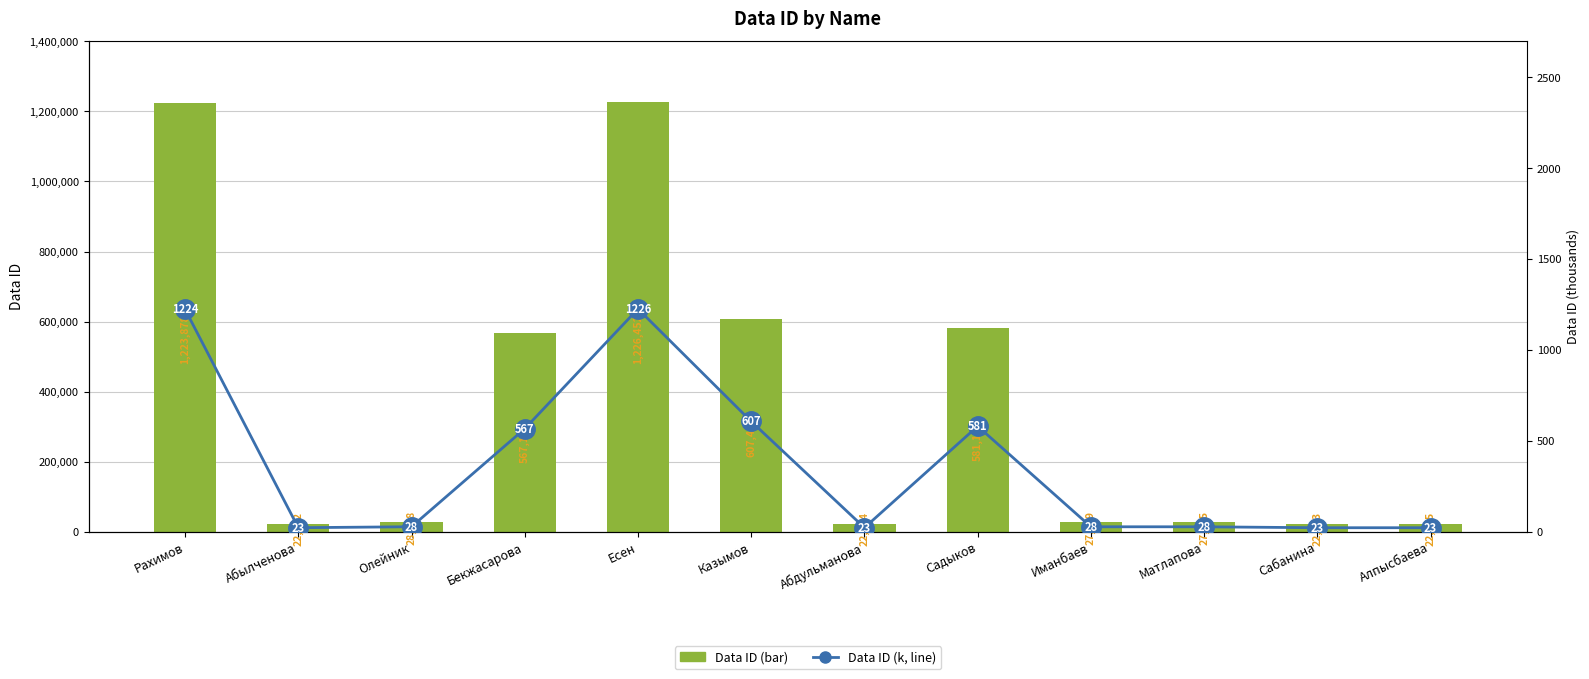

What is the difference between the maximum and minimum values in the Data ID (k) series?

1203.9